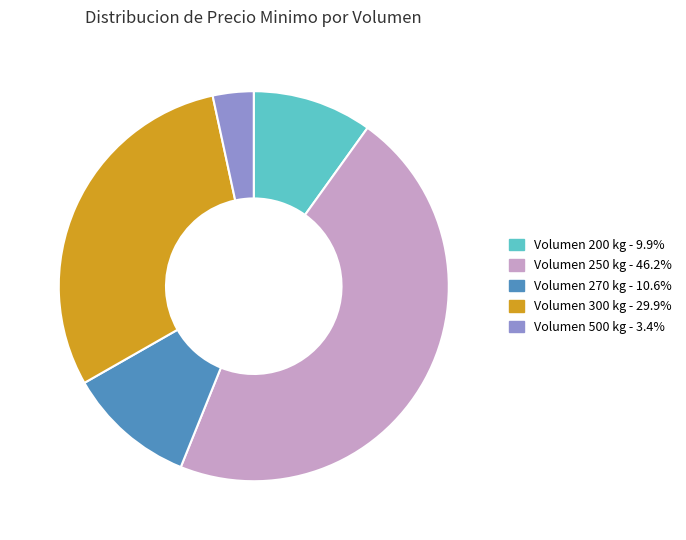

Do Volumen 300 kg - 29.9% and Volumen 200 kg - 9.9% together represent more than half of the pie?

No